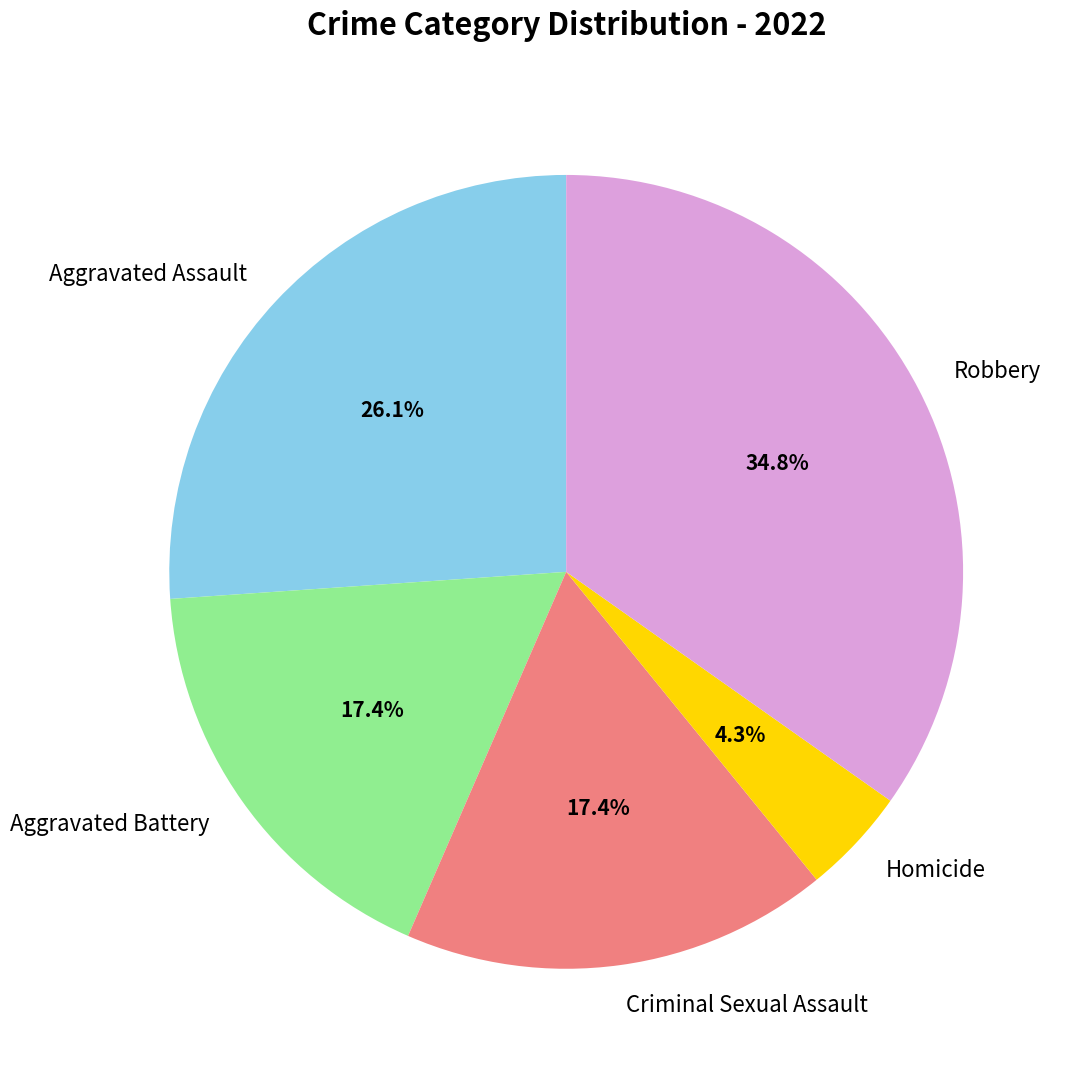

Is Aggravated Assault the majority of the pie?

No